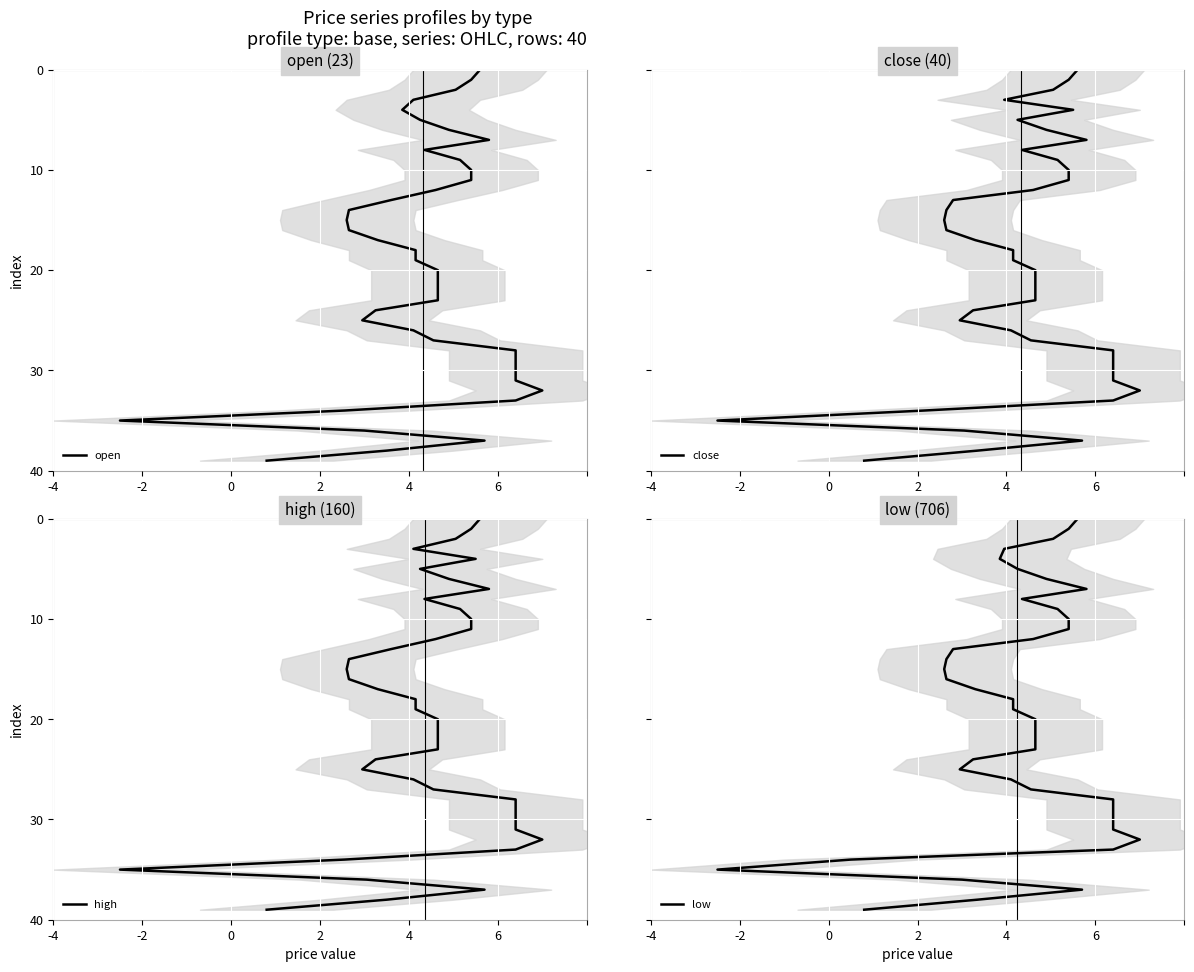

True or false: close has more than 2 interior local peaks.

False